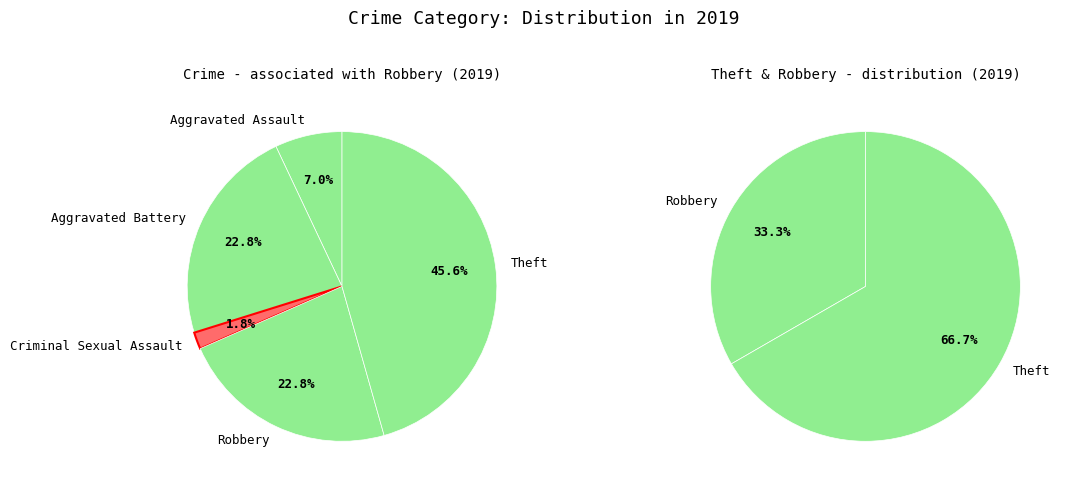

What is the ratio of the value at Aggravated Battery to the value at Robbery?

1.0